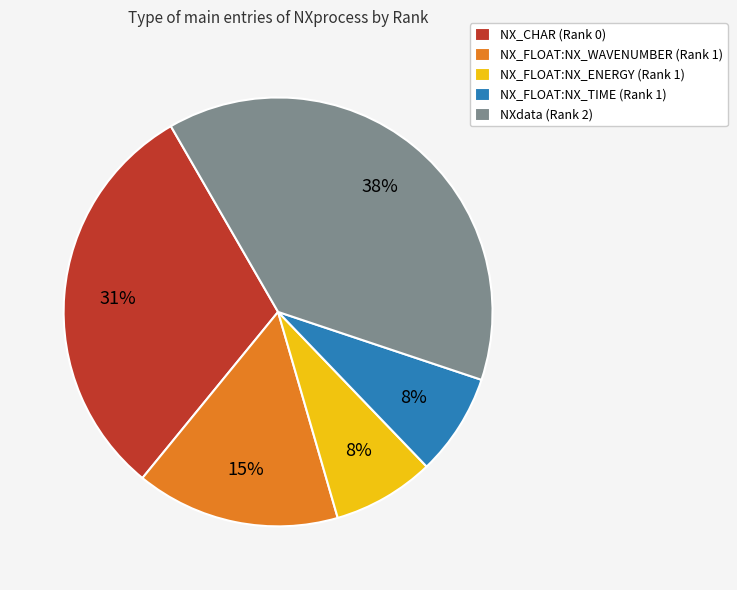

Between NXdata (Rank 2) and NX_FLOAT:NX_ENERGY (Rank 1), which is larger?

NXdata (Rank 2)